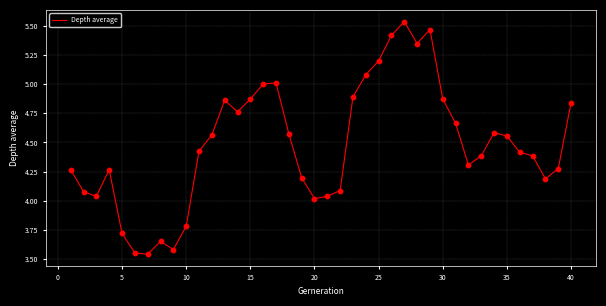

What is the difference between the maximum and minimum values?

2.0